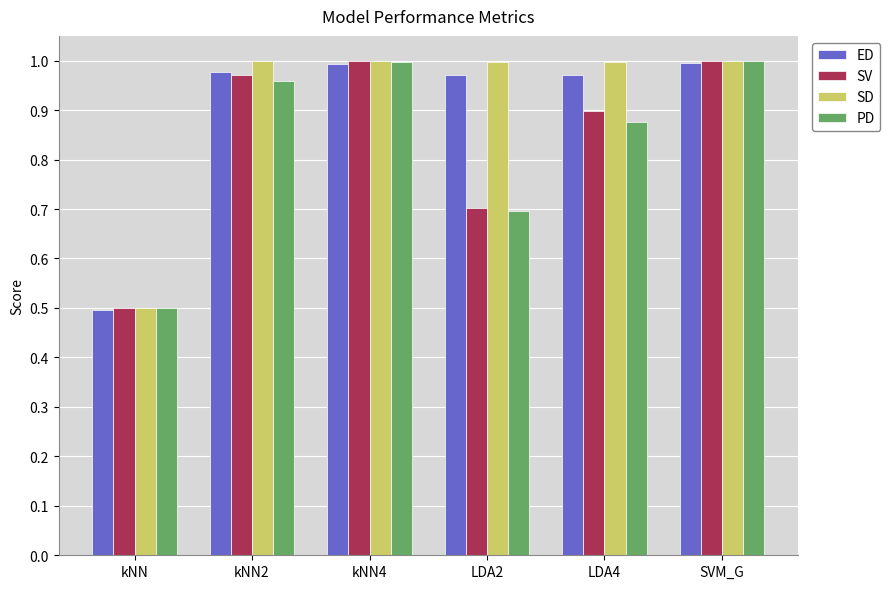

Is the value of PD at kNN2 greater than the value of SV at kNN2?

No